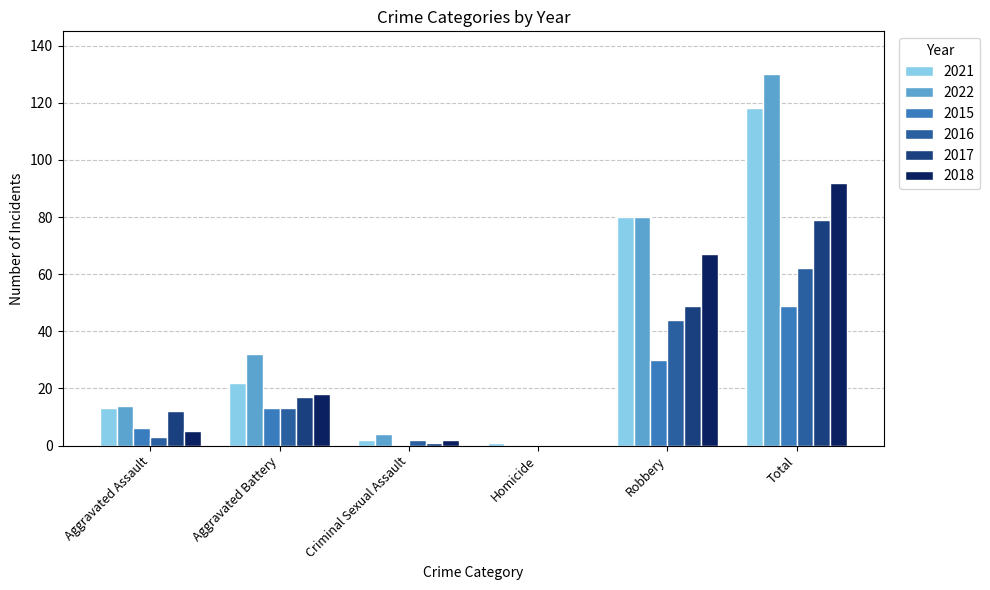

Reading left to right, transcribe all the data shown in this chart.

2021: 13	22	2	1	80	118
2022: 14	32	4	0	80	130
2015: 6	13	0	0	30	49
2016: 3	13	2	0	44	62
2017: 12	17	1	0	49	79
2018: 5	18	2	0	67	92